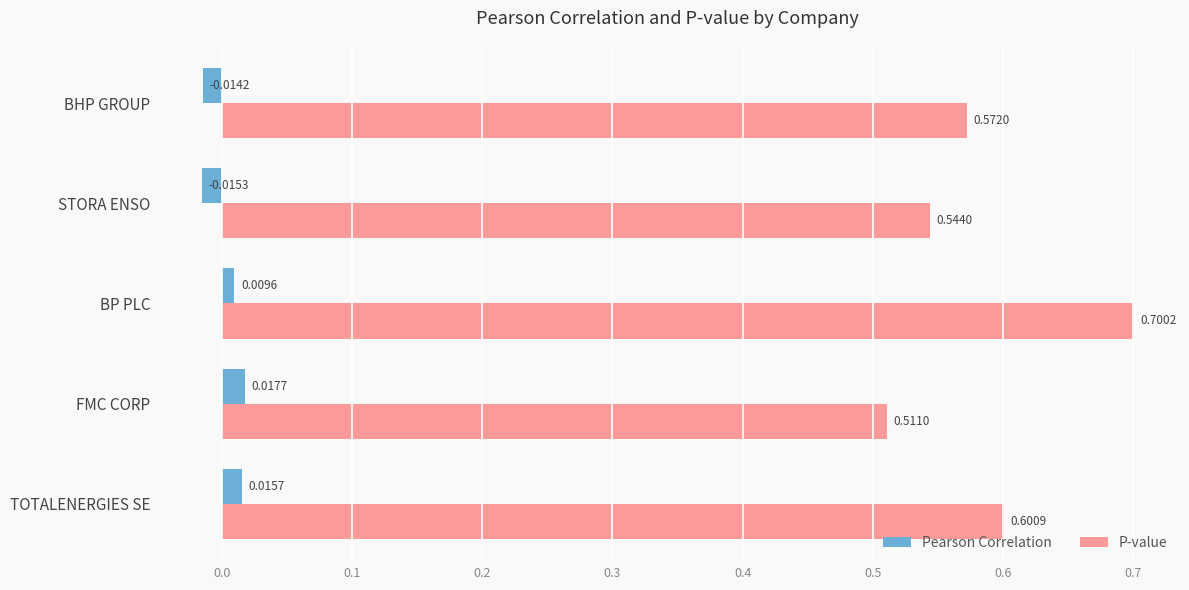

Which series has the largest total across all categories?

P-value